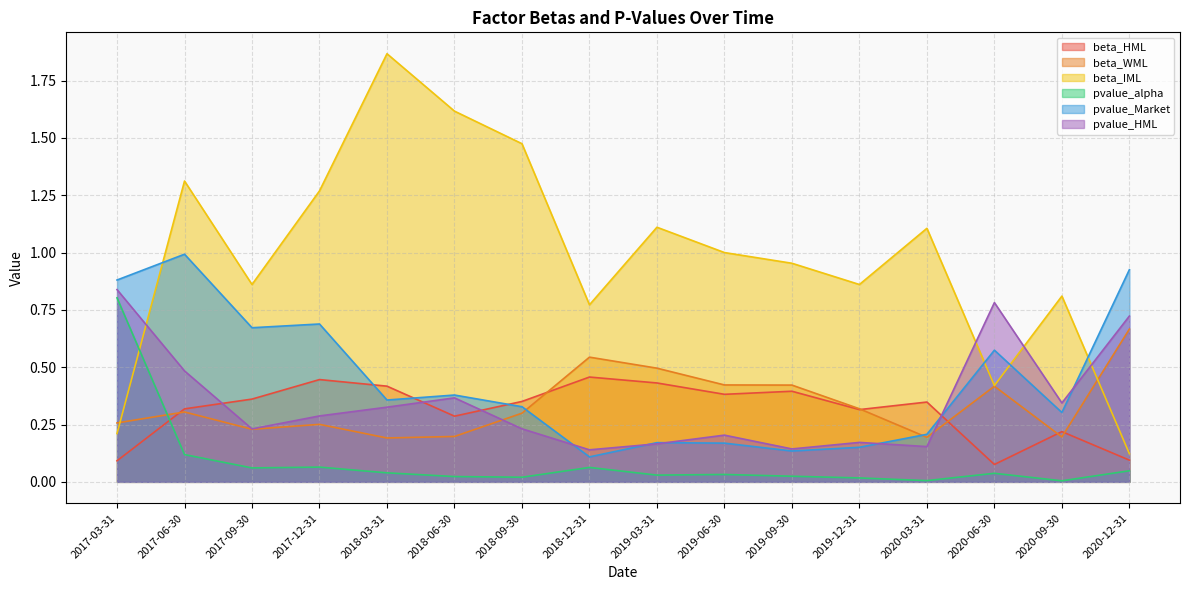

At which category is the sum across all series the highest?

2017-06-30